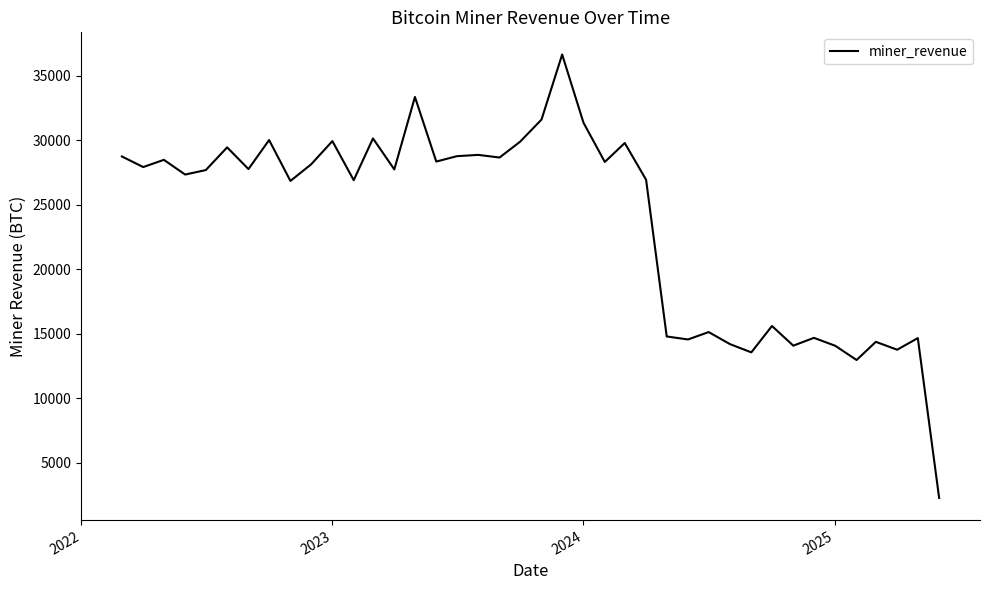

What is the greatest value displayed?

36657.5